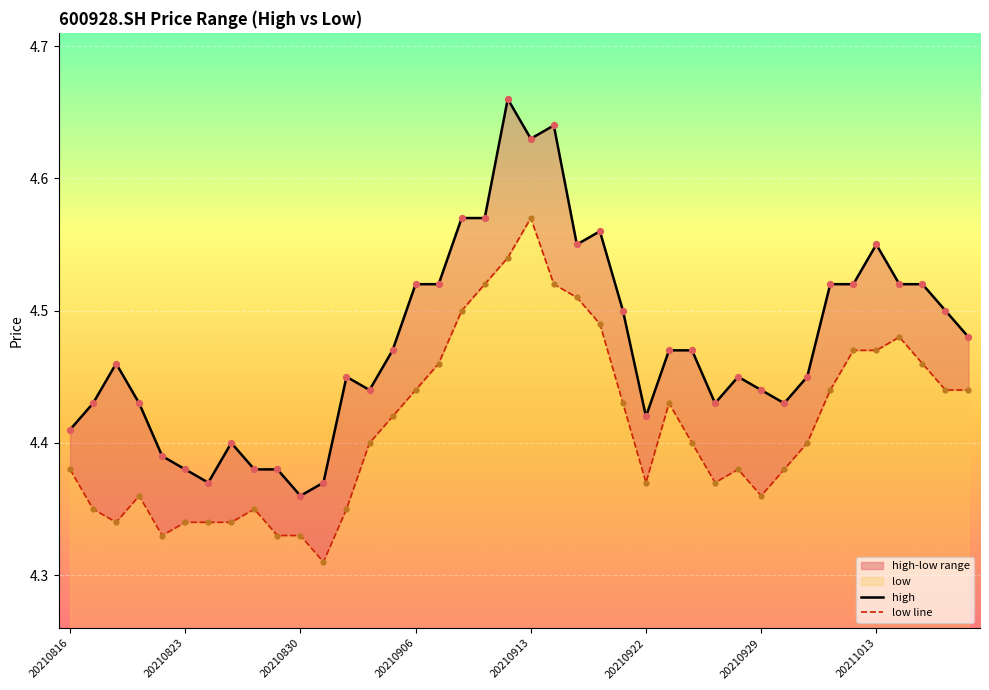

Which series has the largest Y range (max minus min)?

high